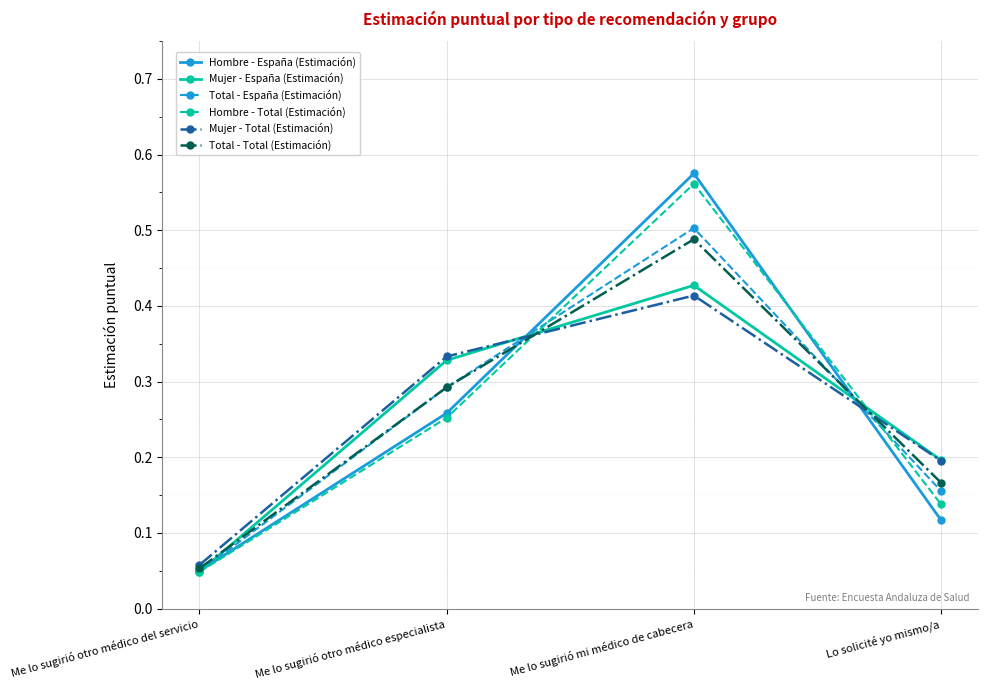

Is the value of Hombre - Total (Estimación) at Me lo sugirió otro médico especialista greater than the value of Total - España (Estimación) at Me lo sugirió otro médico especialista?

No